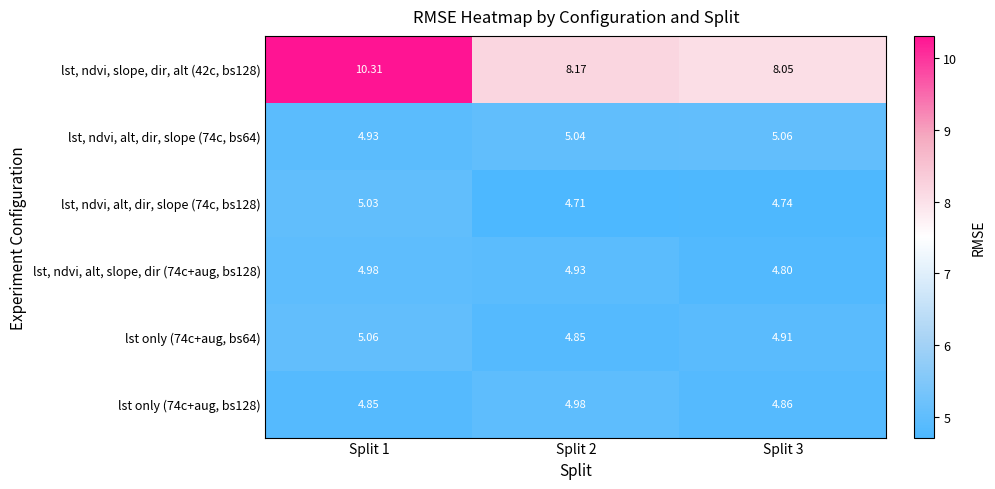

Is the value of lst, ndvi, slope, dir, alt (42c, bs128) at Split 2 greater than the value of lst, ndvi, alt, dir, slope (74c, bs64) at Split 1?

Yes